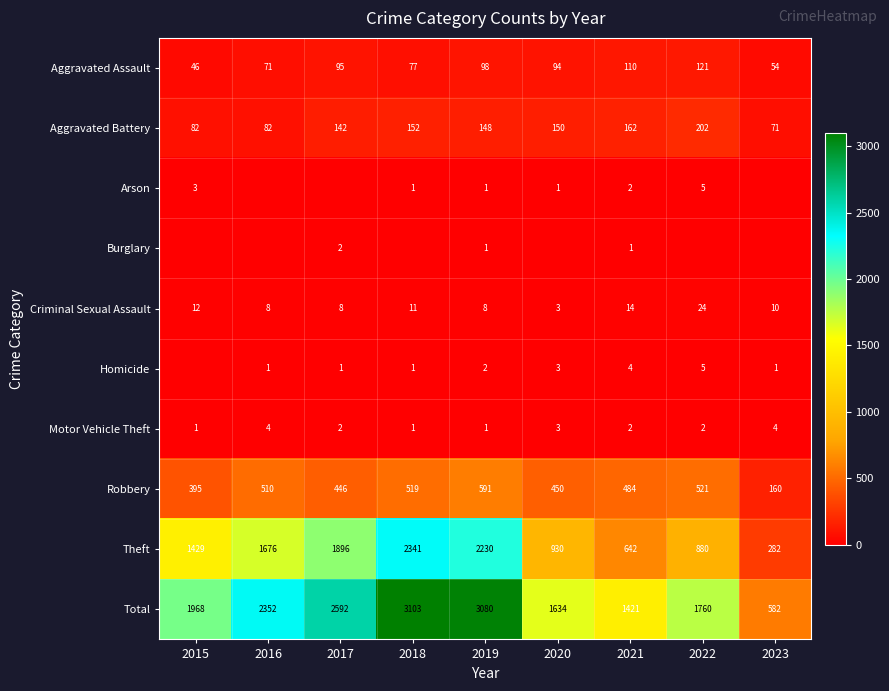

What is the approximate value of Total at 2015, to the nearest 100?

2000